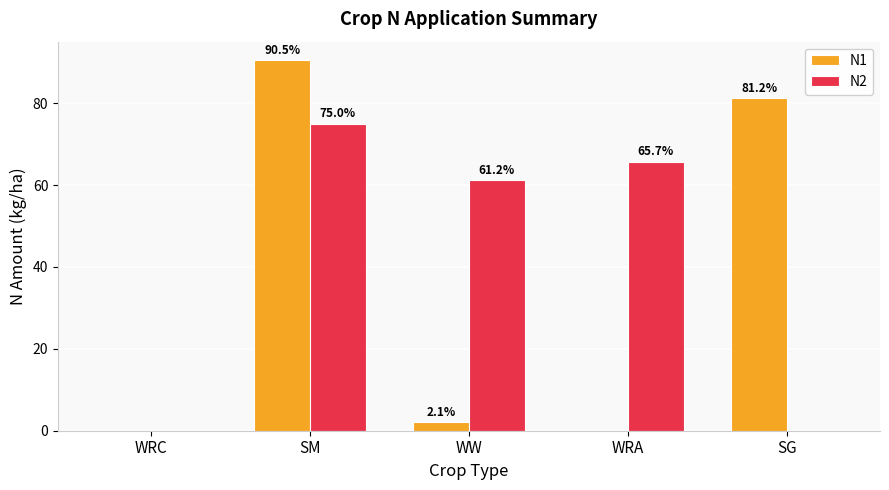

Are the bars grouped side by side (vs. stacked)?

Yes